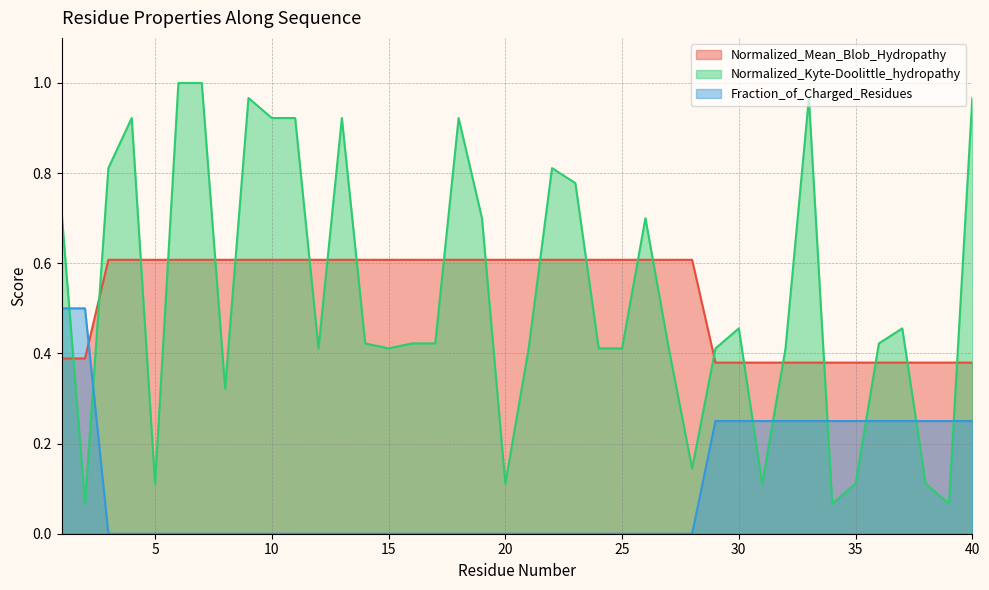

Which category has the lowest value across all series?

3